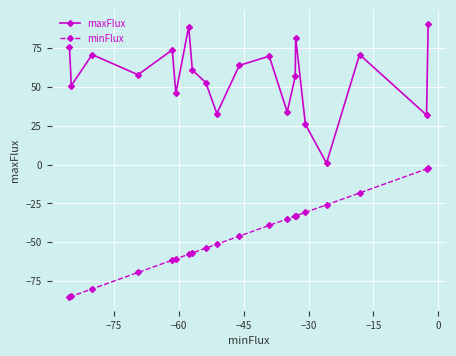

What is the maximum value shown in the chart?

91.0